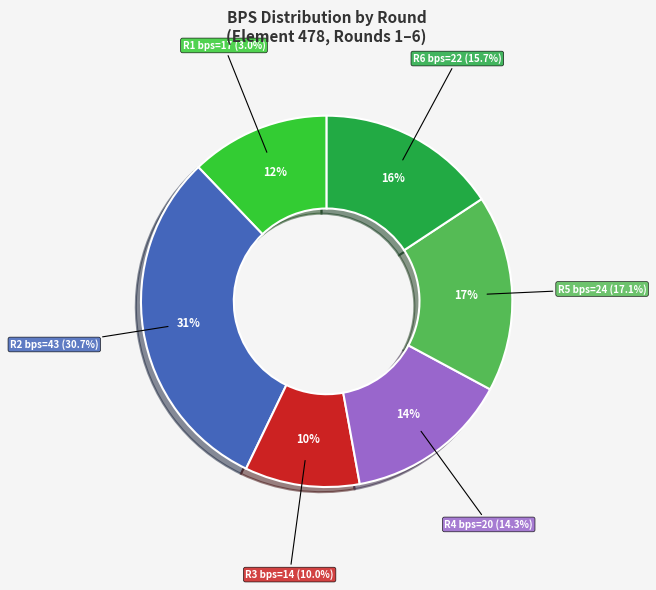

The Round 2 (bonus=3) slice represents 36% of the pie. True or false?

False